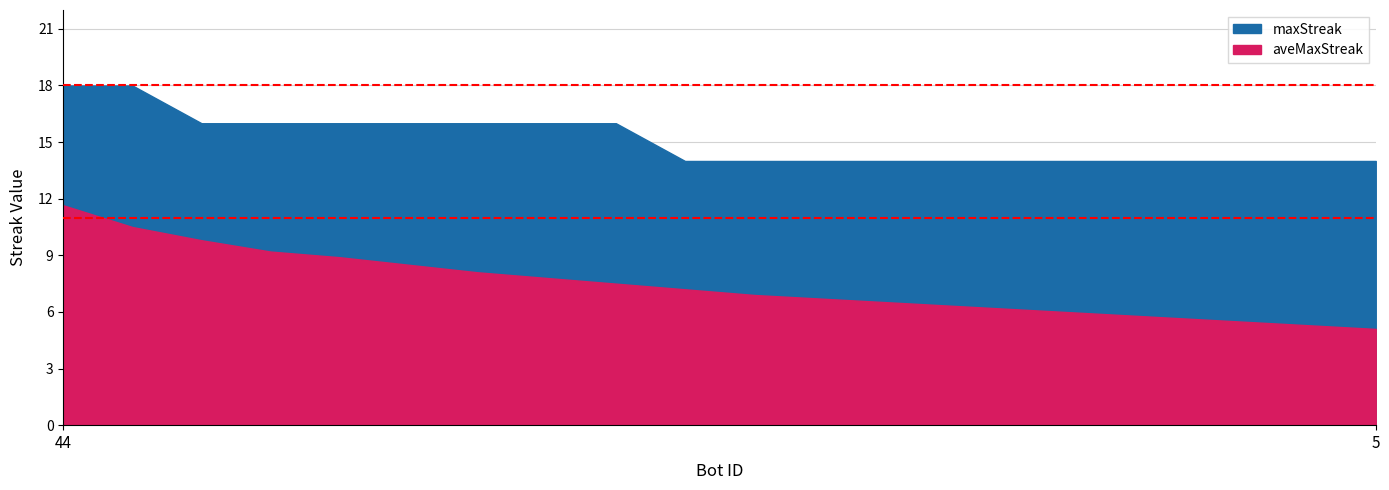

At 31, list the series in order from smallest to largest.

aveMaxStreak, maxStreak